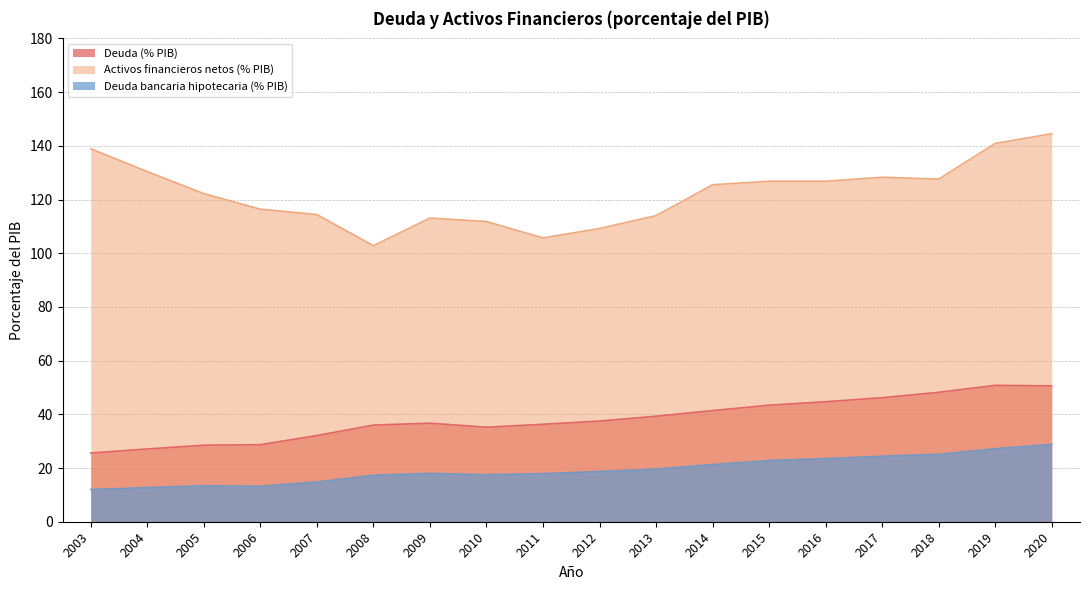

At 2015, list the series in order from smallest to largest.

Deuda bancaria hipotecaria (% PIB), Deuda (% PIB), Activos financieros netos (% PIB)